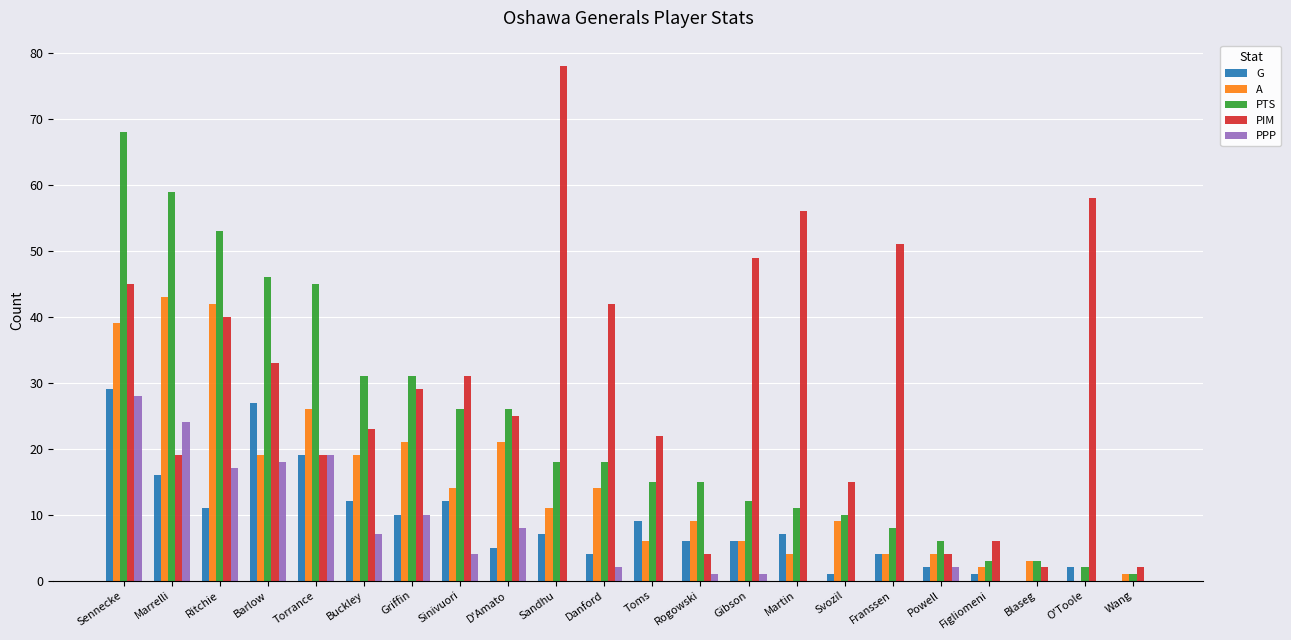

Is it true that PTS equals 18 at Sandhu?

True